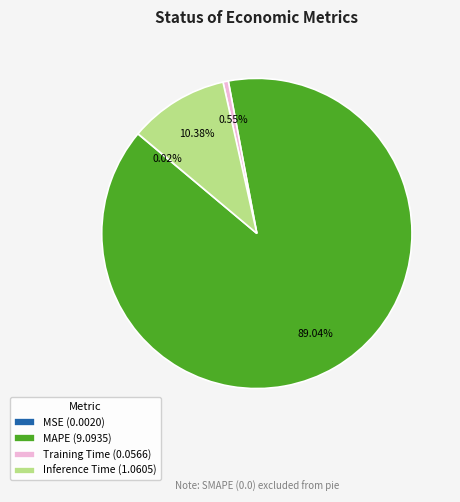

Between MAPE (9.0935) and Training Time (0.0566), which is larger?

MAPE (9.0935)